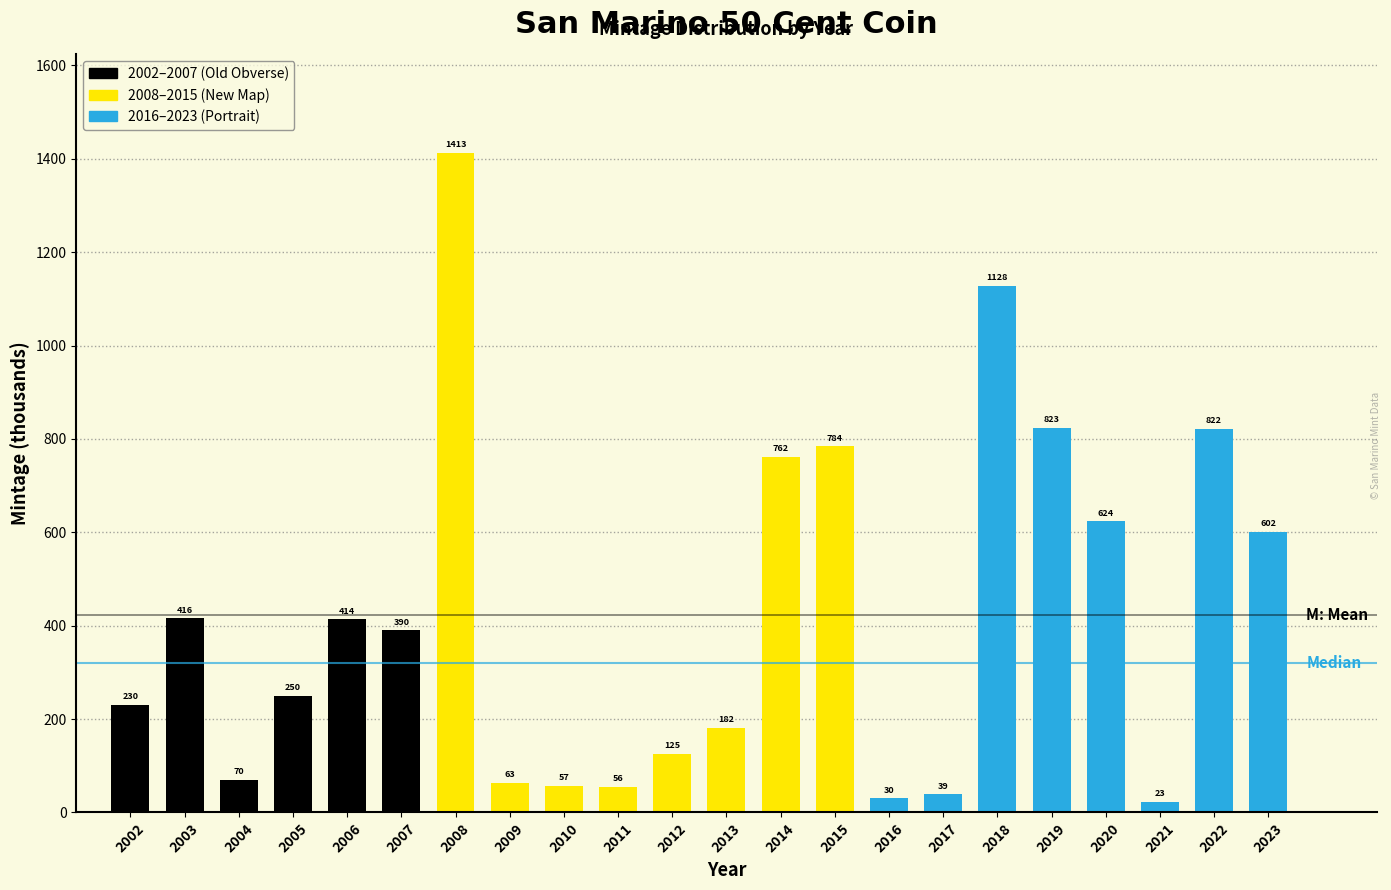

The value at 2005 is 249.7. True or false?

True